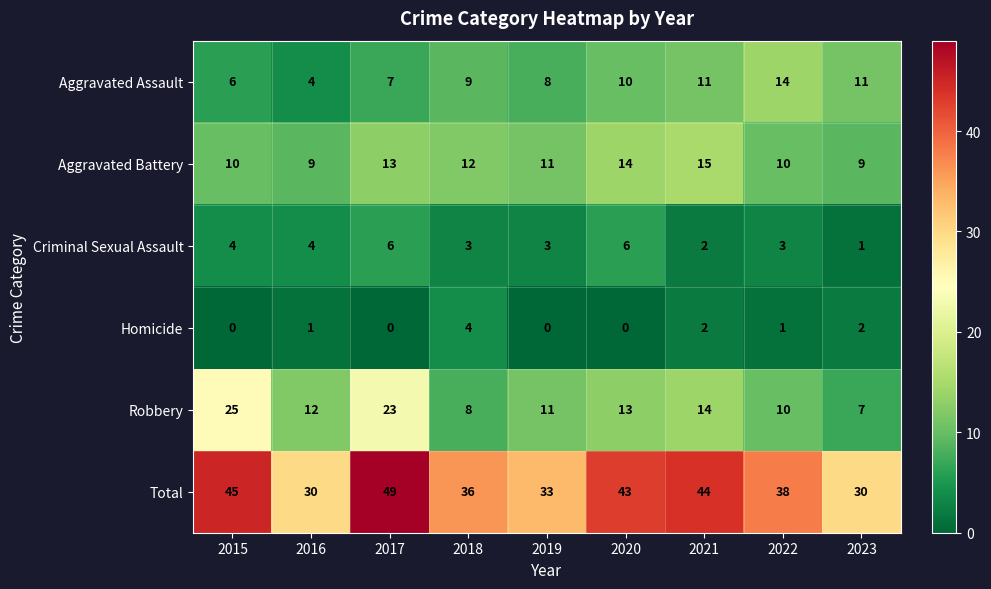

Between 2017 and 2023, which series saw the biggest shift?

Total